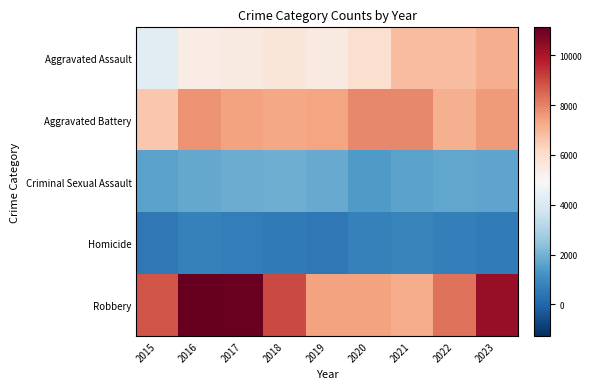

At how many categories does at least one series exceed 10048?

3